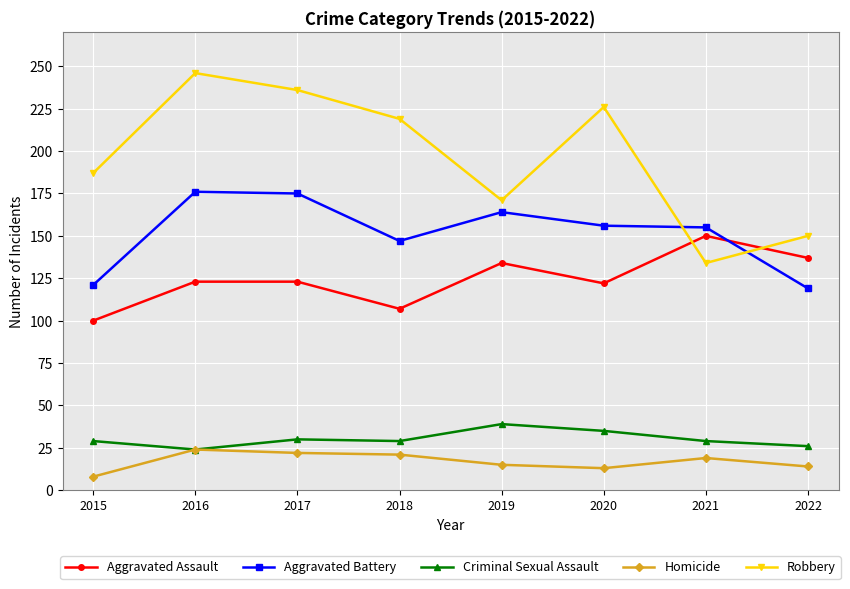

What is the lowest value of the Homicide series?

8